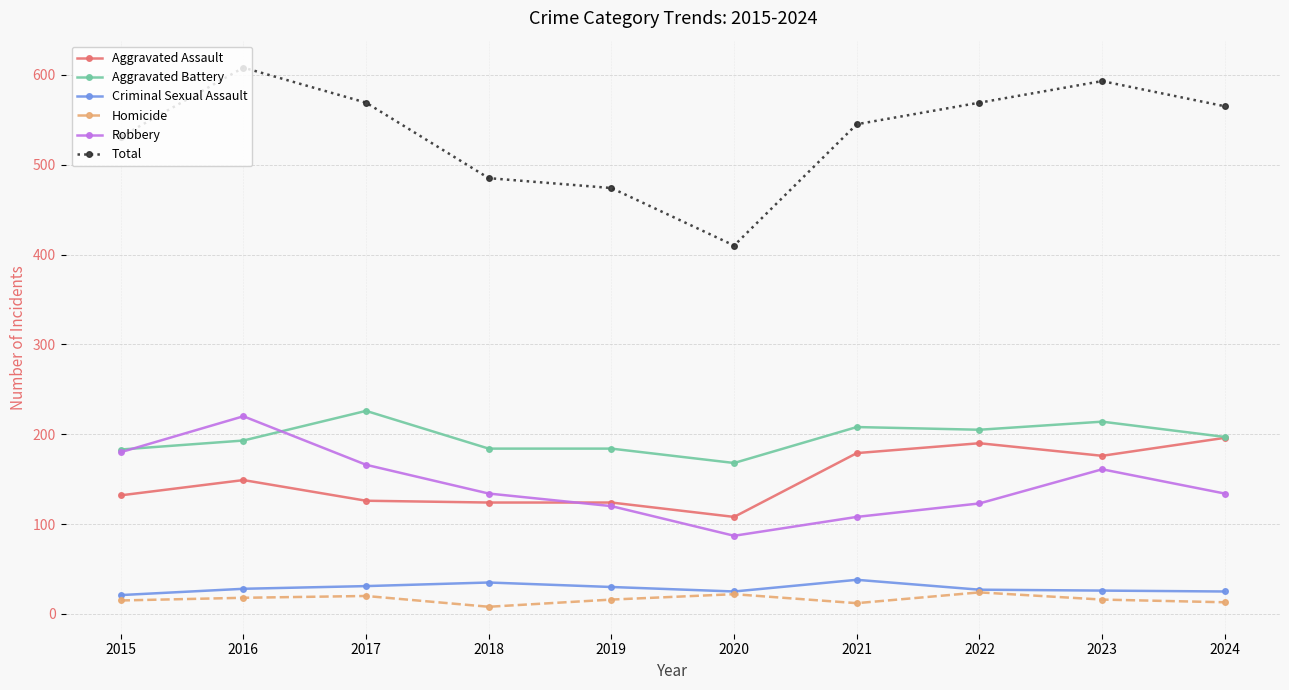

True or false: Total and Robbery intersect in this chart.

False